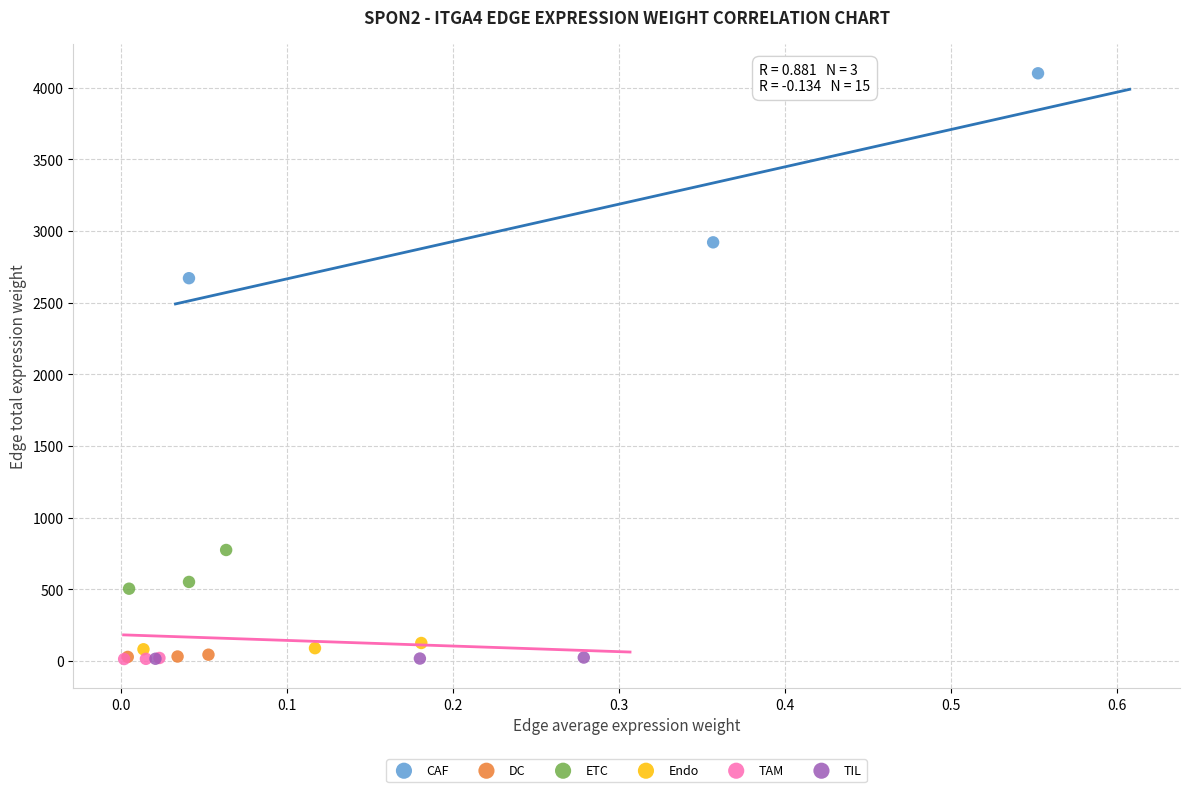

Which series contains the highest Y value?

CAF